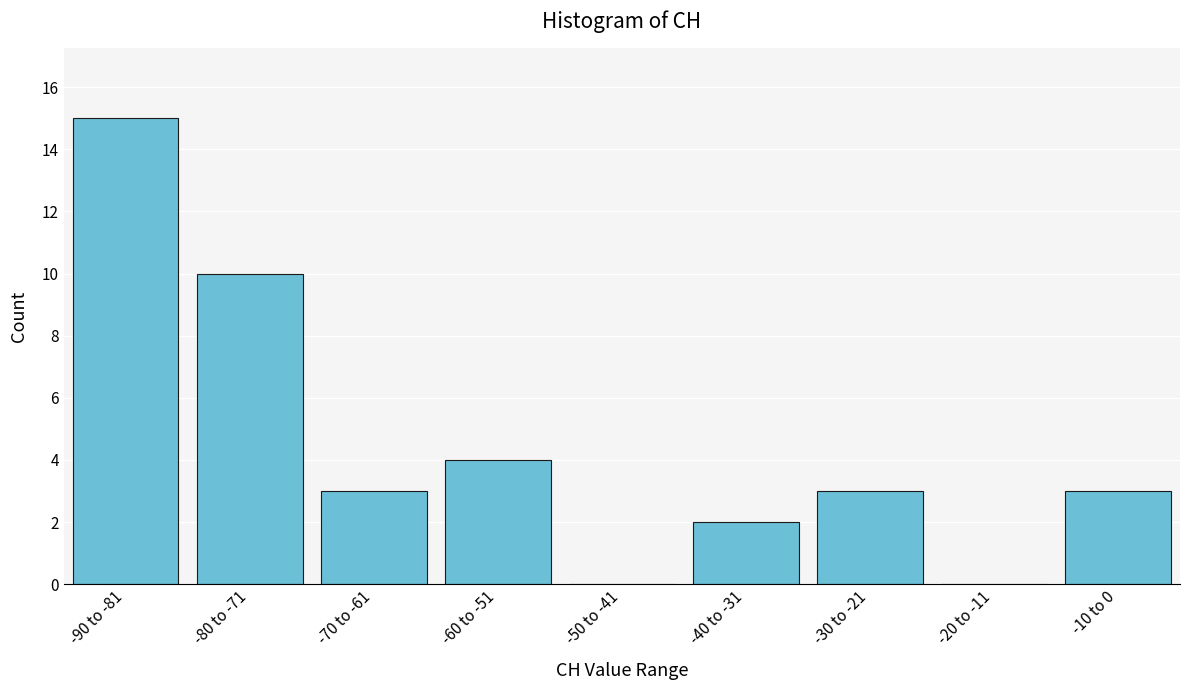

Reading left to right, extract all data points from this chart.

-90 to -81=15	-80 to -71=10	-70 to -61=3	-60 to -51=4	-50 to -41=0	-40 to -31=2	-30 to -21=3	-20 to -11=0	-10 to 0=3